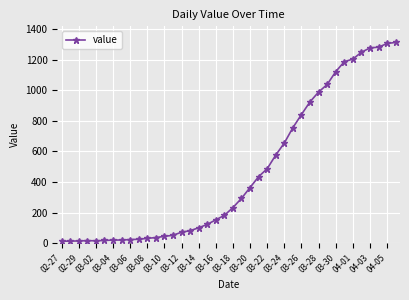

What is the maximum value shown in the chart?

1312